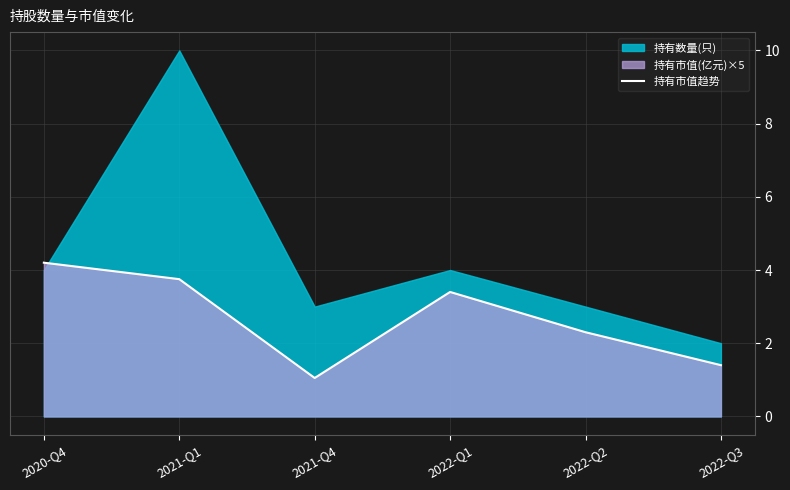

Reading right to left, what are all the values shown in this chart?

1.4	2.3	3.4	1.1	3.8	4.2